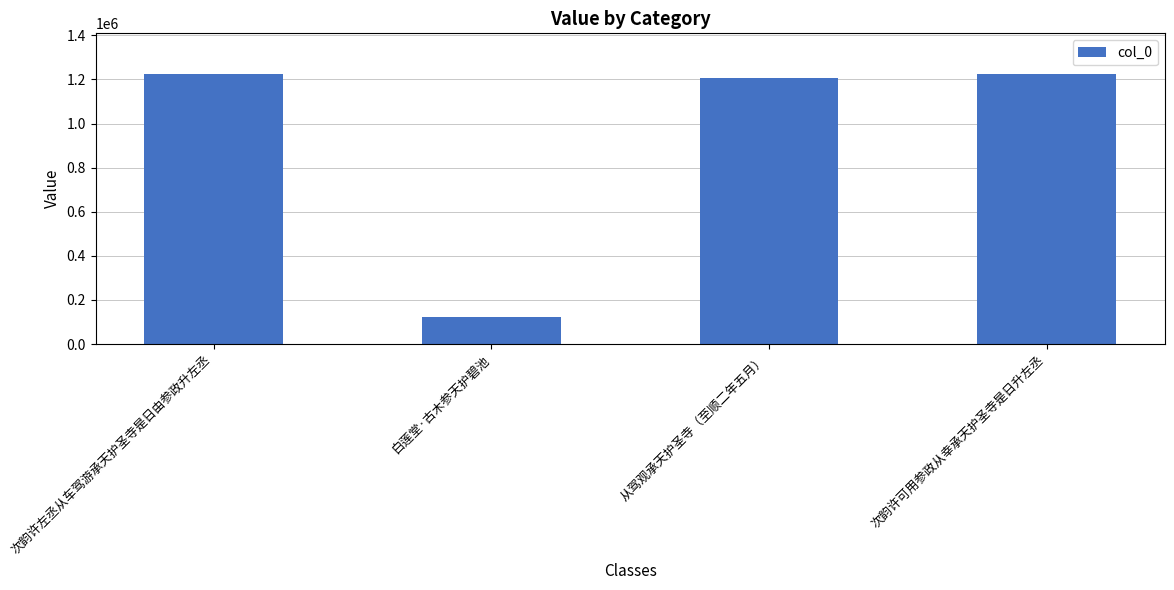

Where is the data nearest to the value 673821?

从驾观承天护圣寺（至顺二年五月）